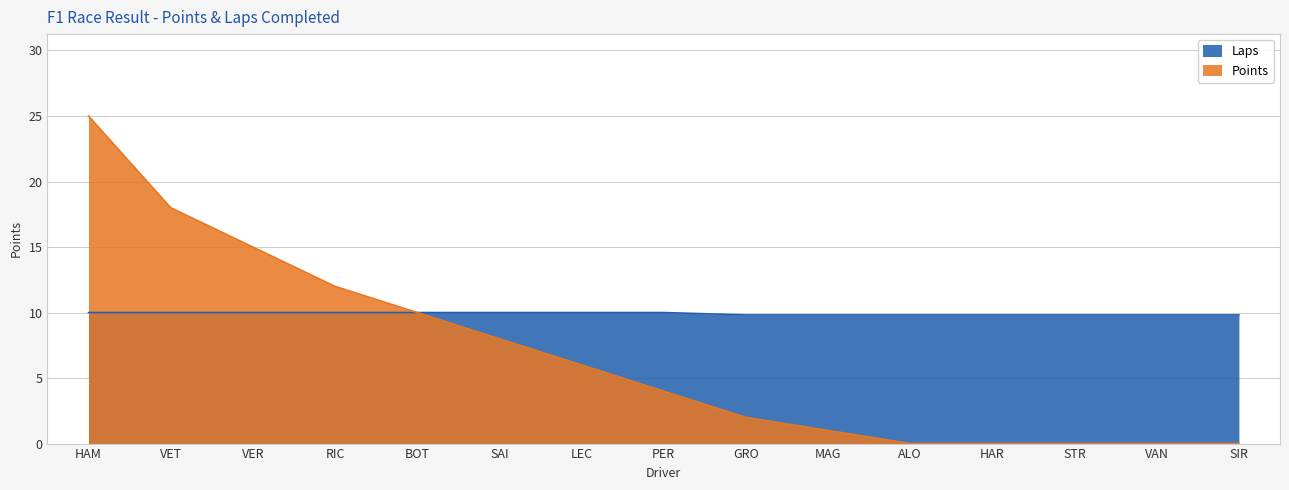

Count the number of categories in the chart.

15